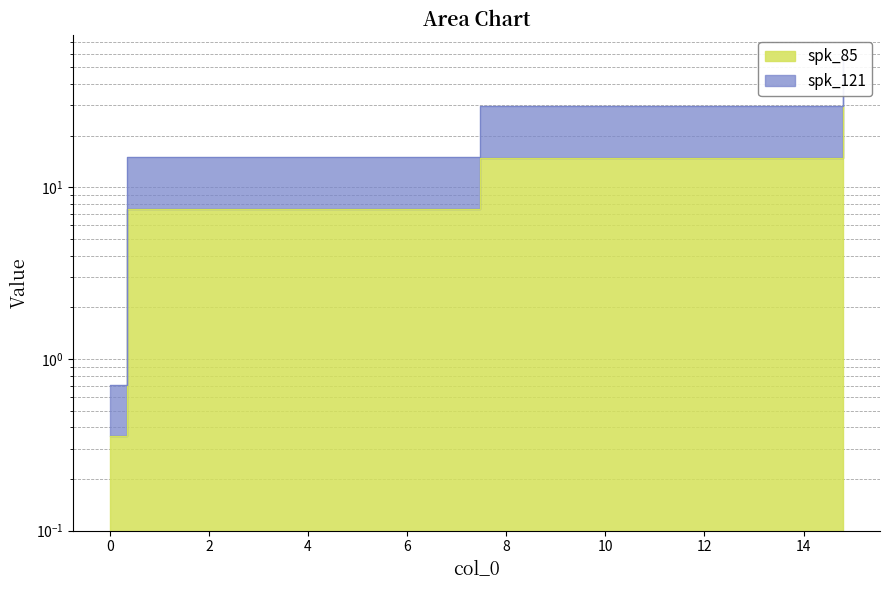

Which category has the highest value in the spk_85 series?

14.802